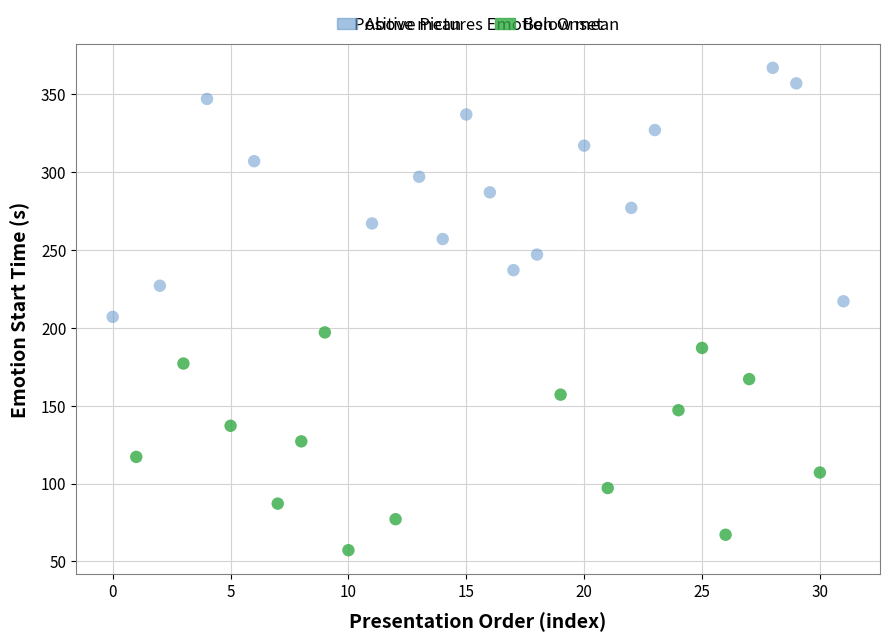

What are all the series names shown in the legend?

Above mean, Below mean